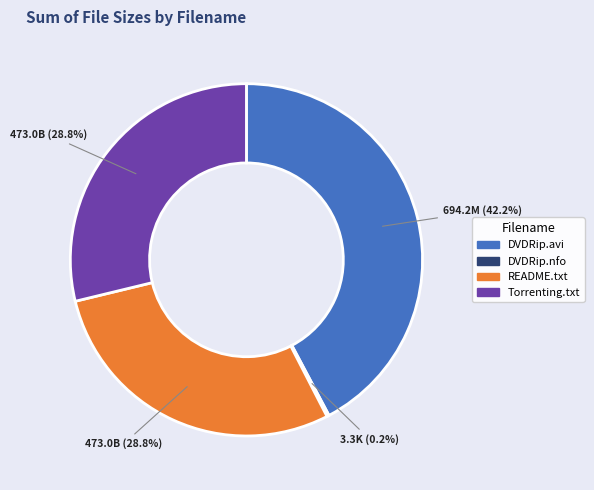

Between Torrenting.txt and DVDRip.avi, which is larger?

DVDRip.avi